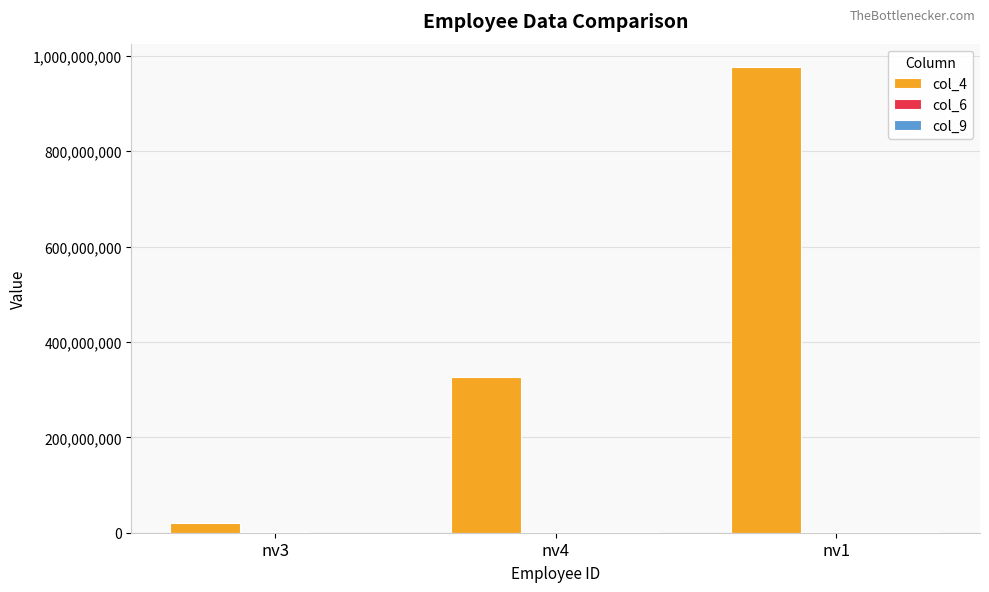

Which series has the largest total across all categories?

col_4